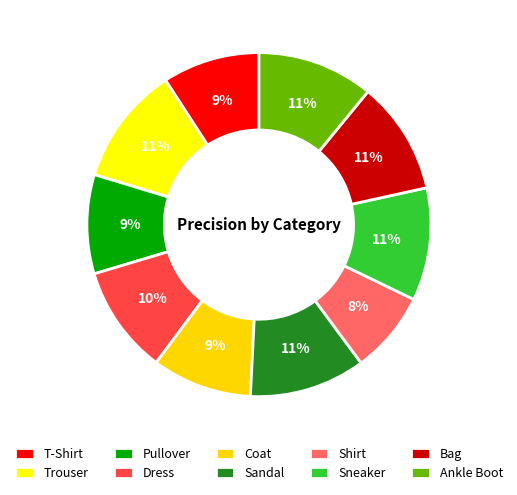

How many slices are in this pie chart?

10